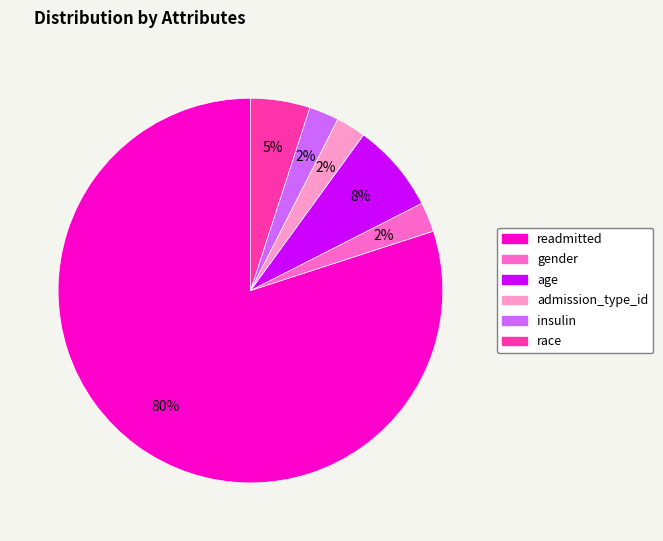

Does any single category account for the majority?

Yes